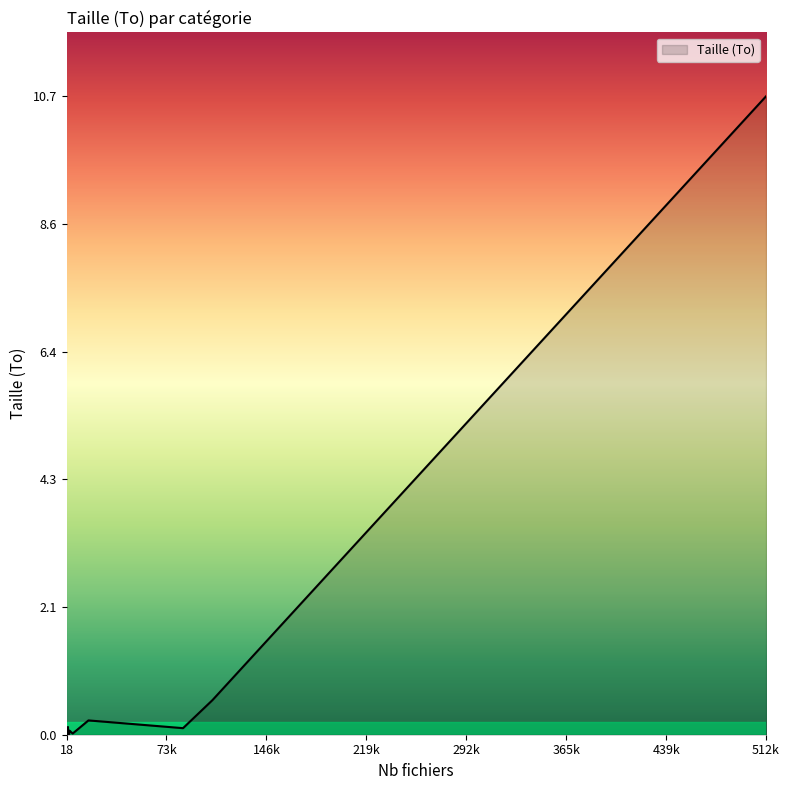

What is the difference between the maximum and minimum values?

10.7